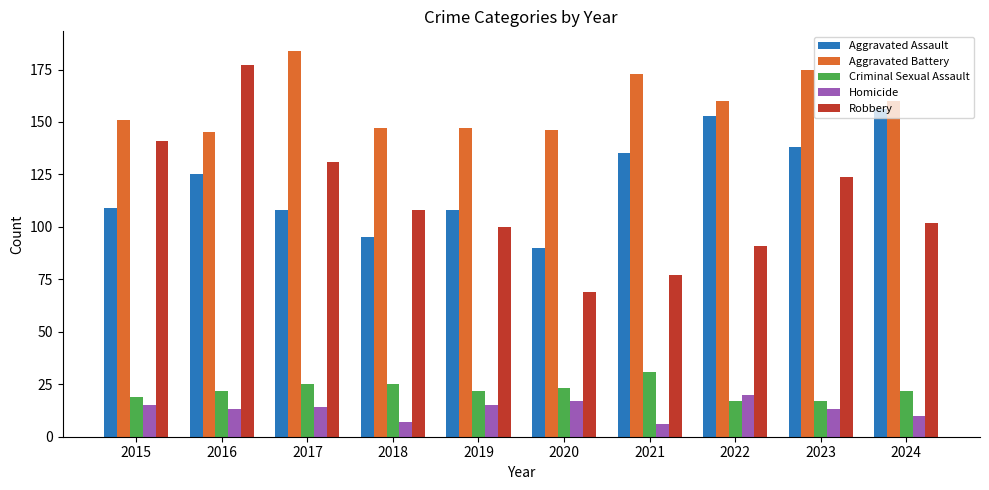

What is the value of the Aggravated Assault bar at the 6th from the left?

90